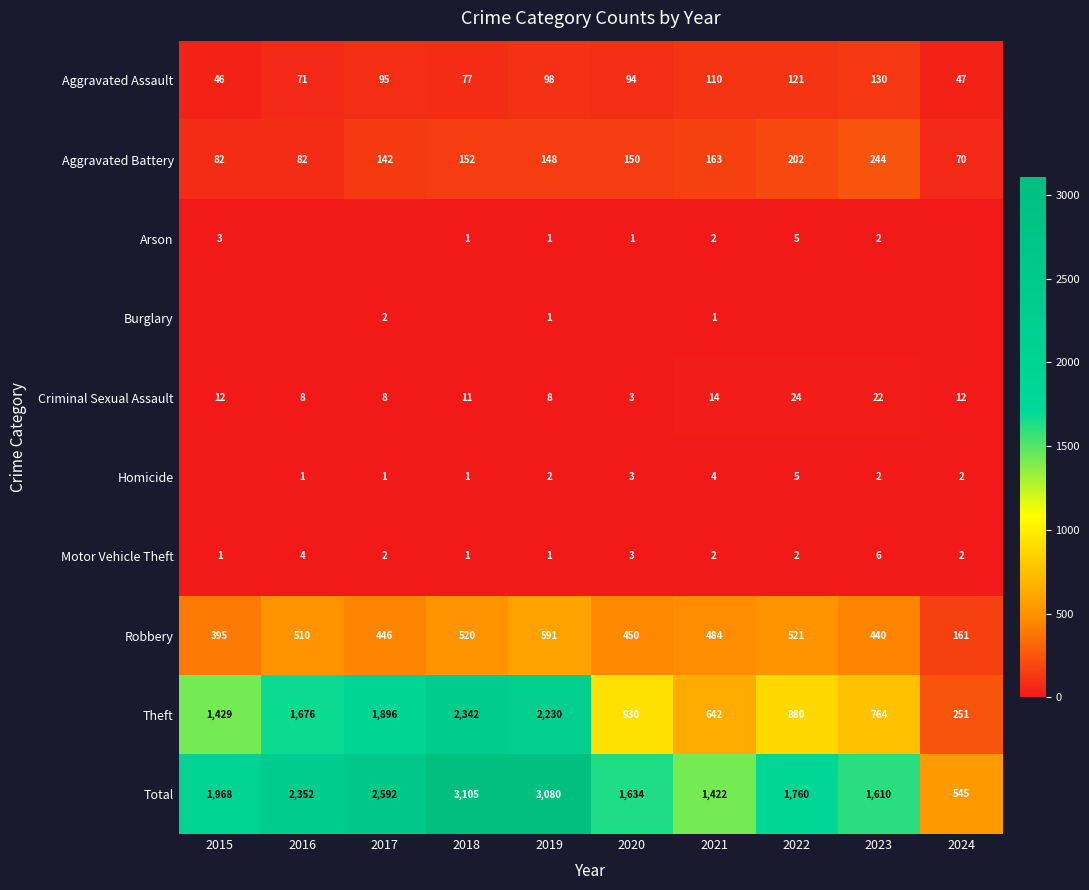

Read the Robbery value at 2015.

395